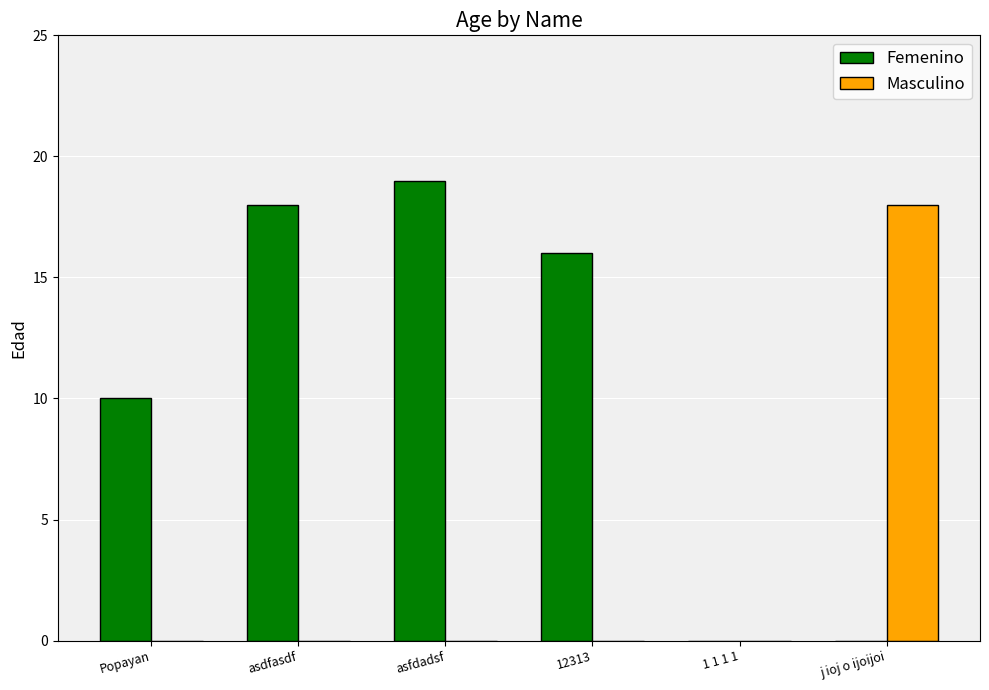

Reading left to right, list all the values displayed in this chart.

Femenino: Popayan=10	asdfasdf=18	asfdadsf=19	12313=16	1 1 1 1=0	j ioj o ijoijoi=0
Masculino: Popayan=0	asdfasdf=0	asfdadsf=0	12313=0	1 1 1 1=0	j ioj o ijoijoi=18